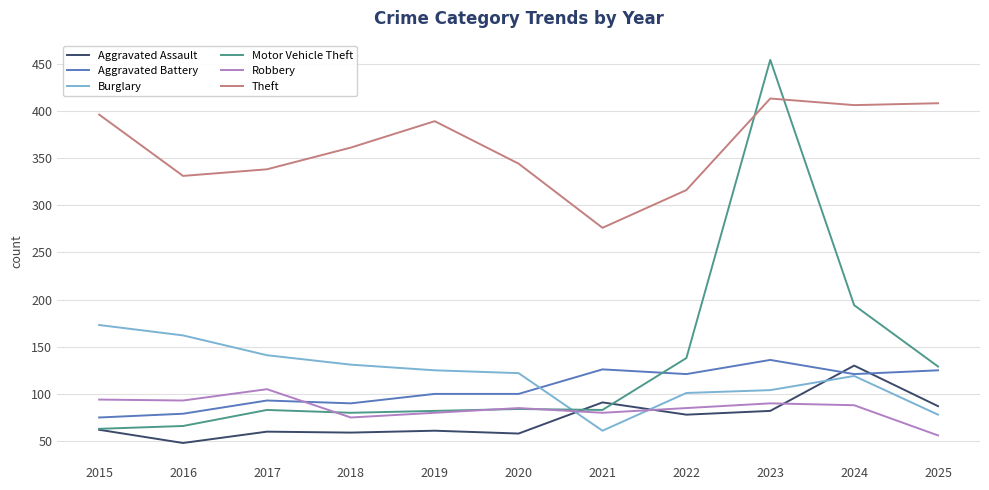

Is the value of Theft at 2025 greater than the value of Aggravated Battery at 2024?

Yes